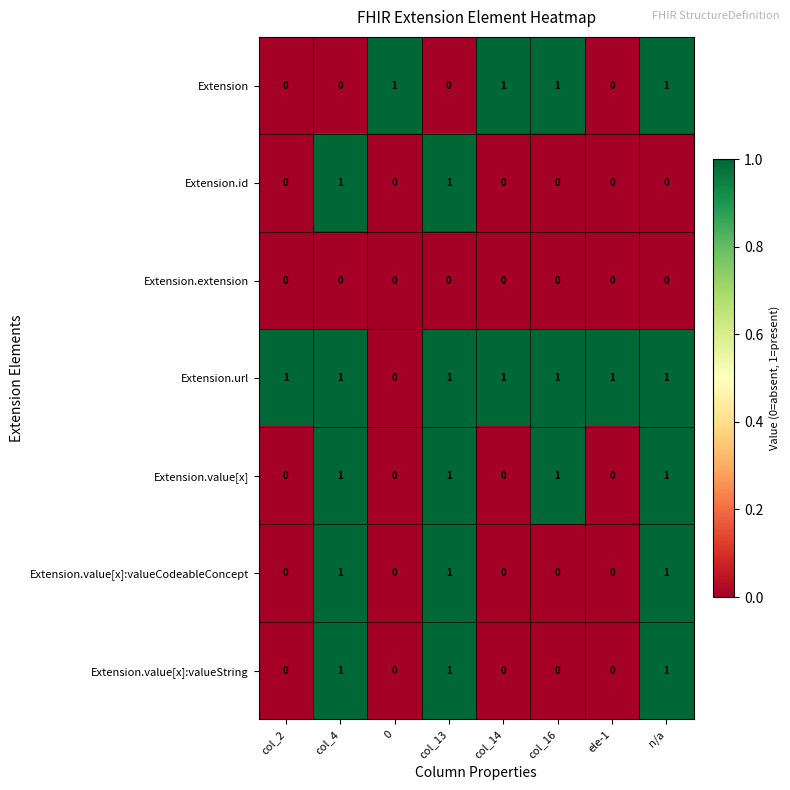

The value of Extension.value[x] at col_2 is 0. True or false?

True